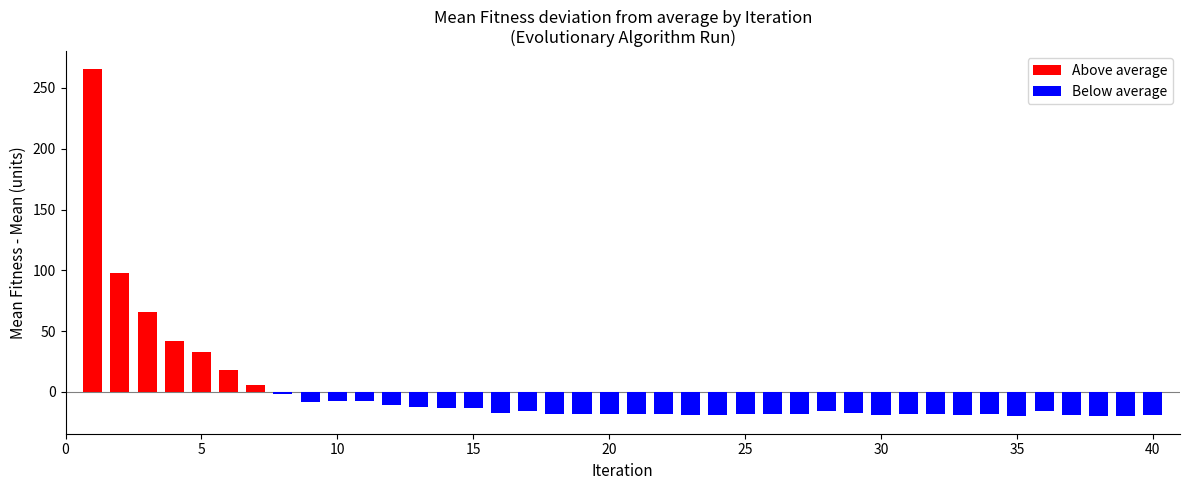

What is the difference between the second highest and second lowest values?

118.0